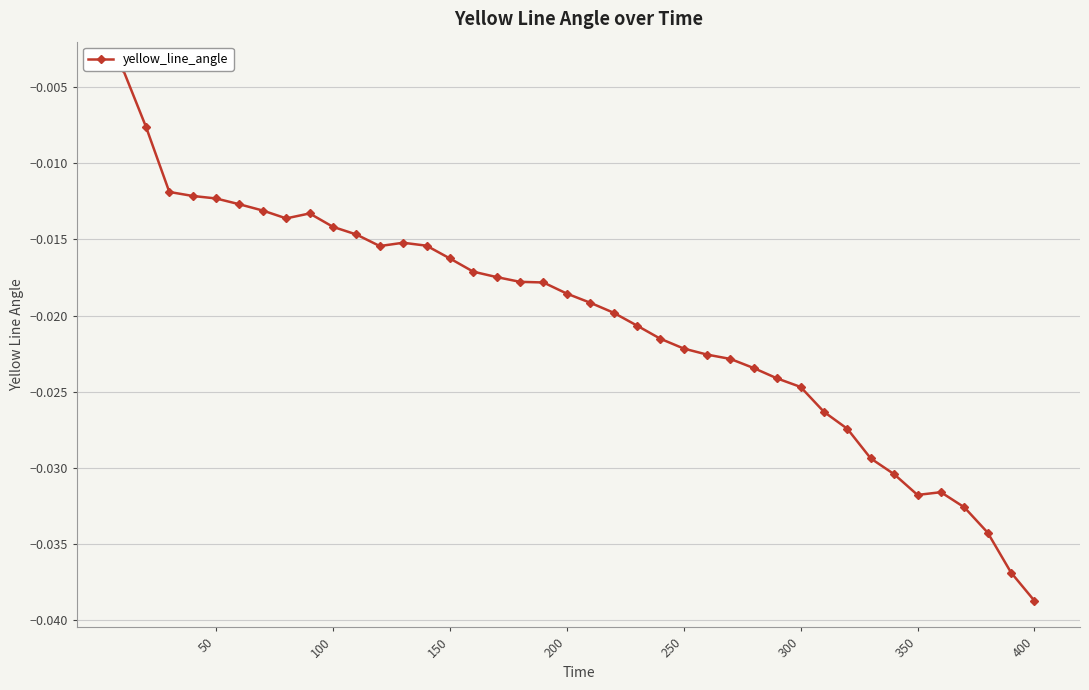

The chart shows a value of -0.0 at 150. True or false?

True